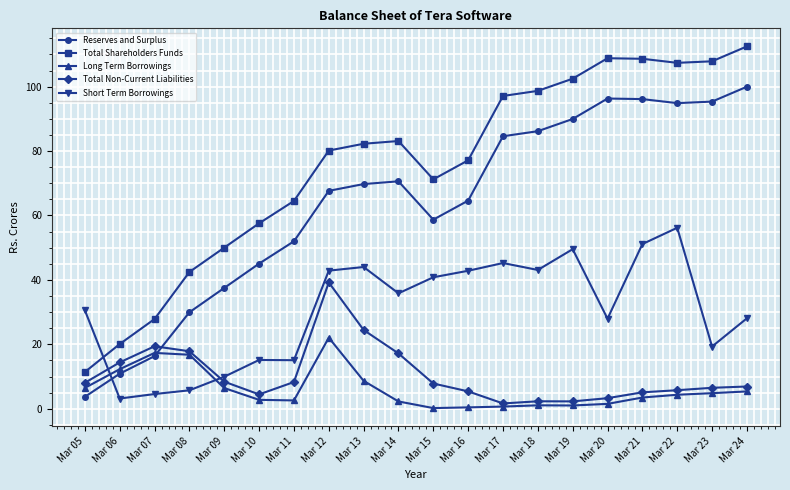

What is the sum of all Short Term Borrowings values?

611.2